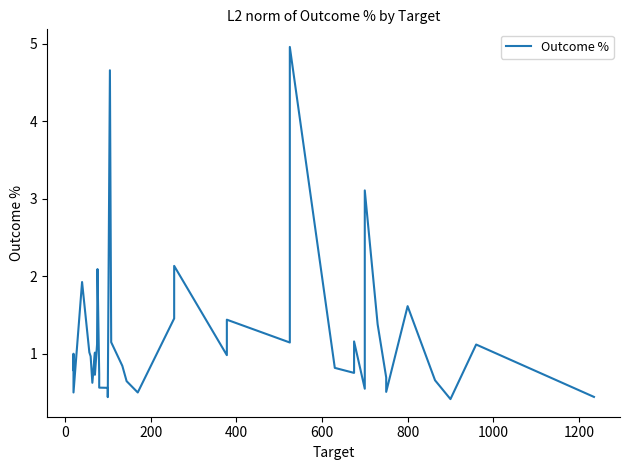

What is the minimum value shown in the chart?

0.4